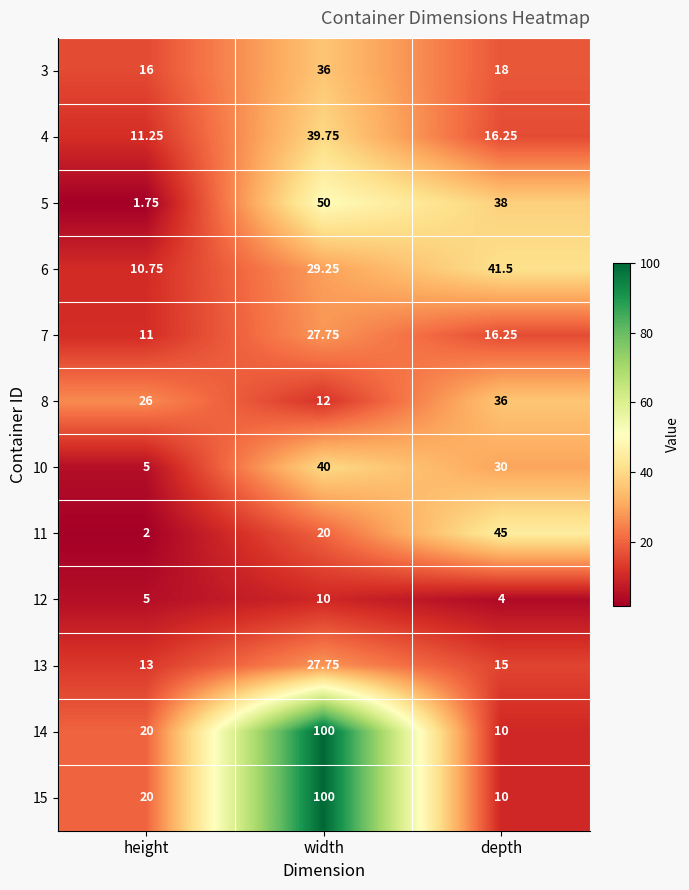

List the labels in order of 10 value, smallest first.

height, depth, width